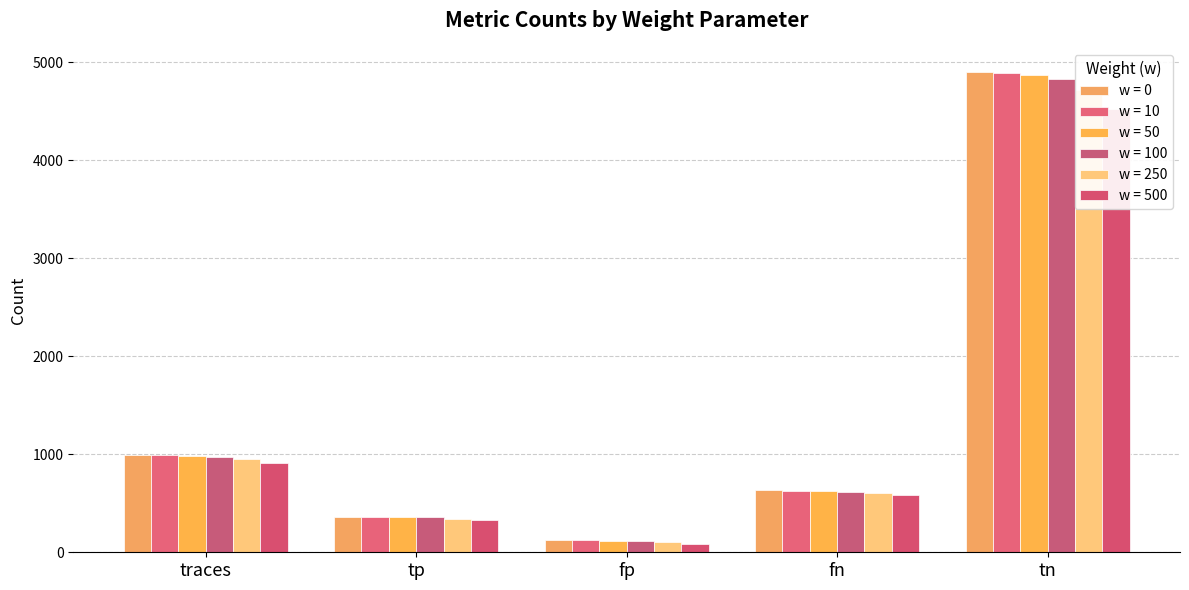

The w = 50 series shows 4867.0 at tn. True or false?

True